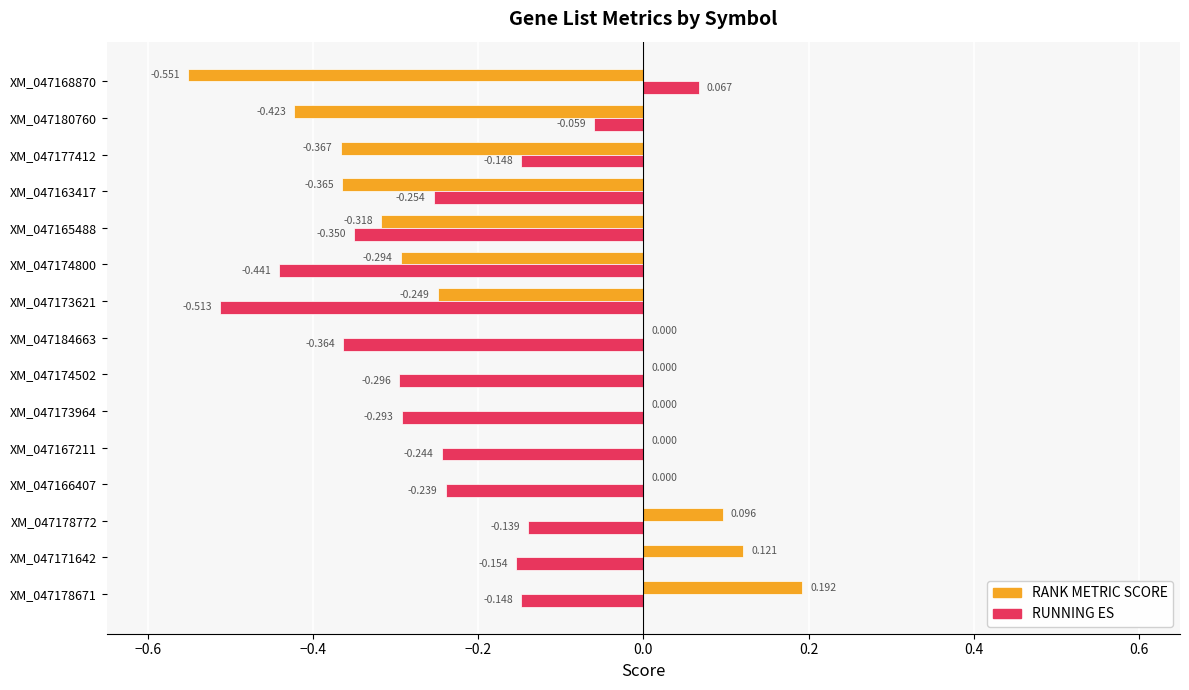

Between XM_047174502 and XM_047168870, which series saw the biggest shift?

RANK METRIC SCORE